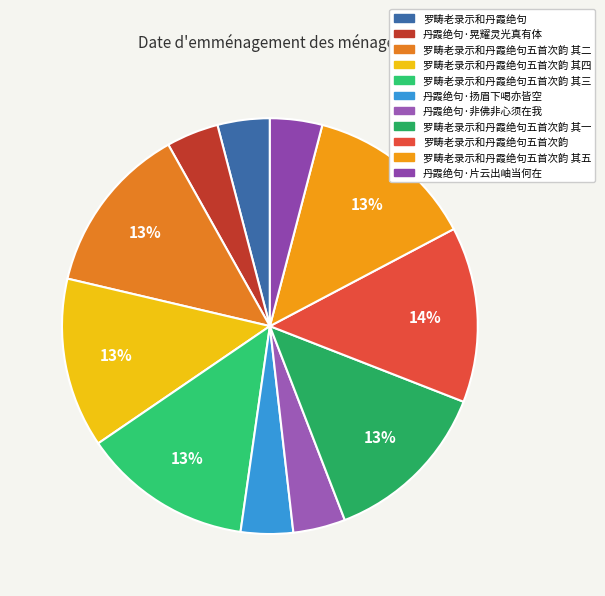

Is there any slice that represents more than half of the pie?

No